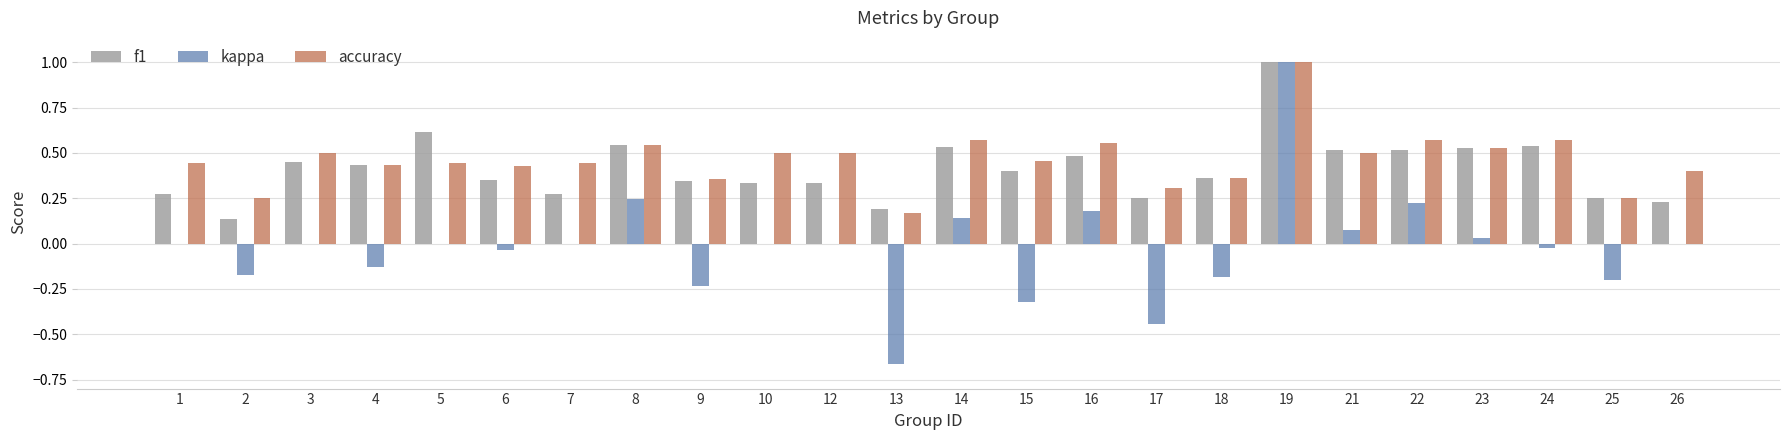

What is the highest value of the accuracy series?

1.0